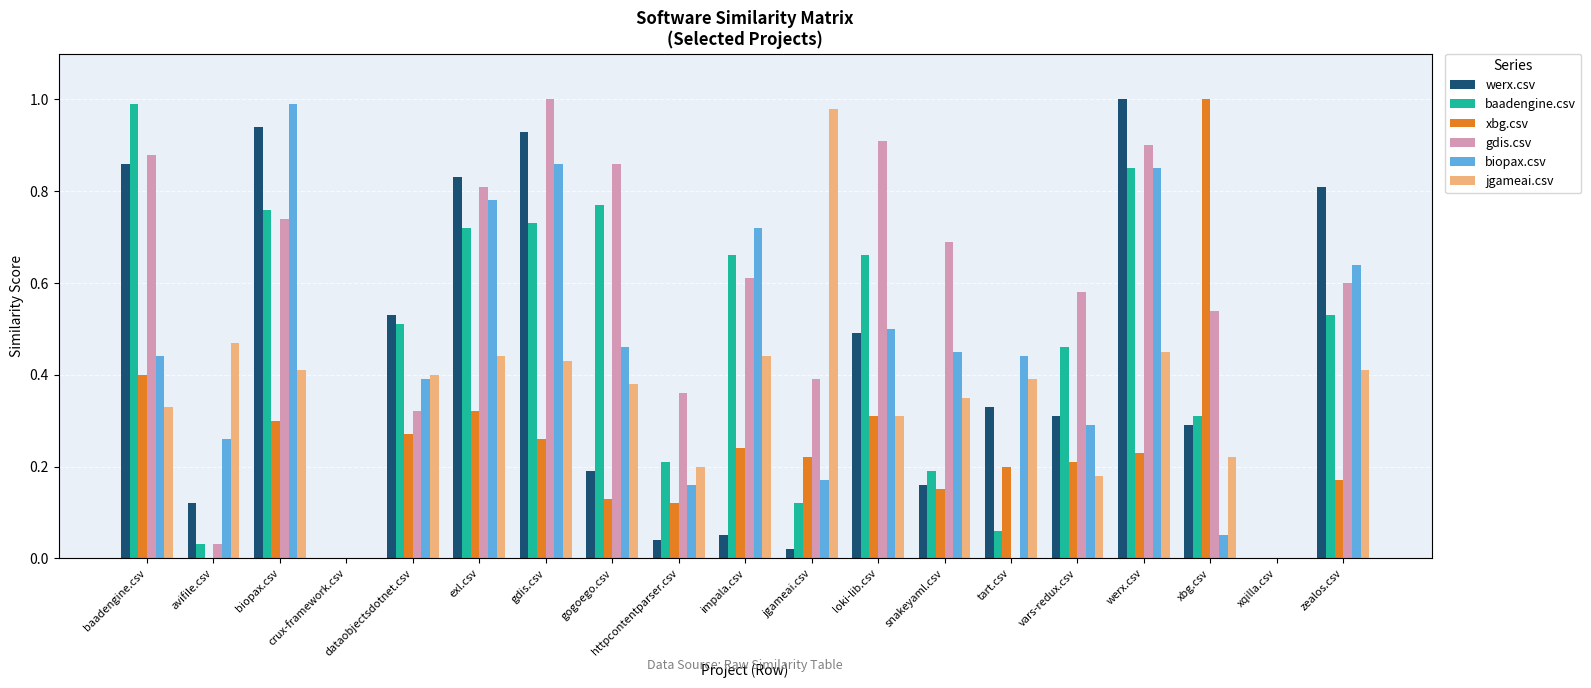

Between jgameai.csv and xqilla.csv, which series saw the biggest shift?

jgameai.csv